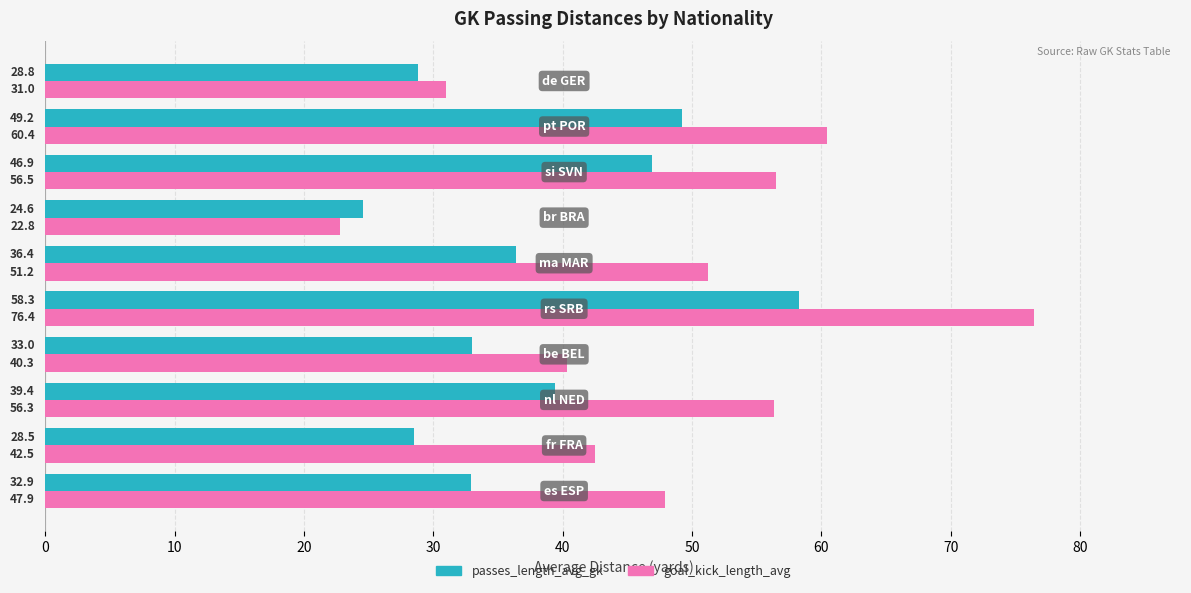

What is the sum of all passes_length_avg_gk values?

378.0